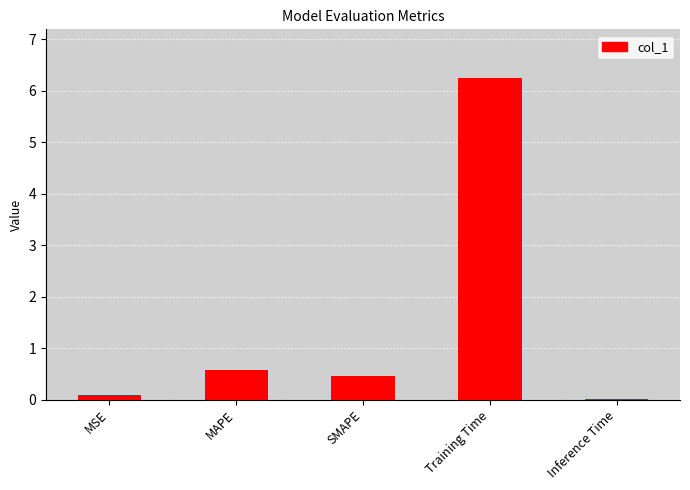

What is the difference between the values at MAPE and MSE?

0.5